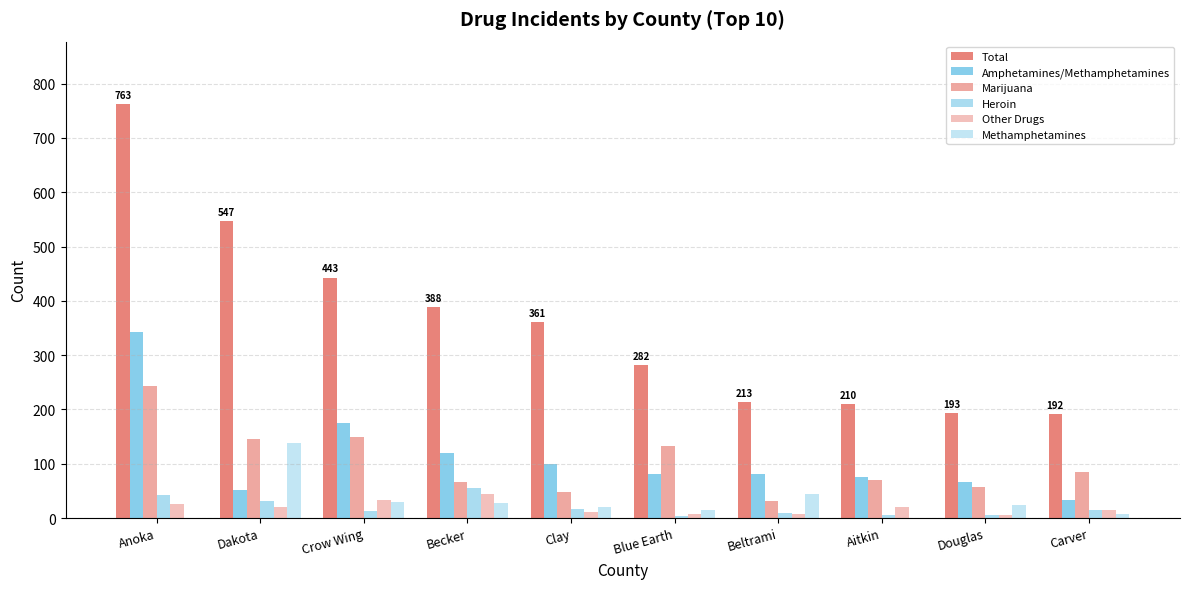

Count the number of categories in the chart.

10